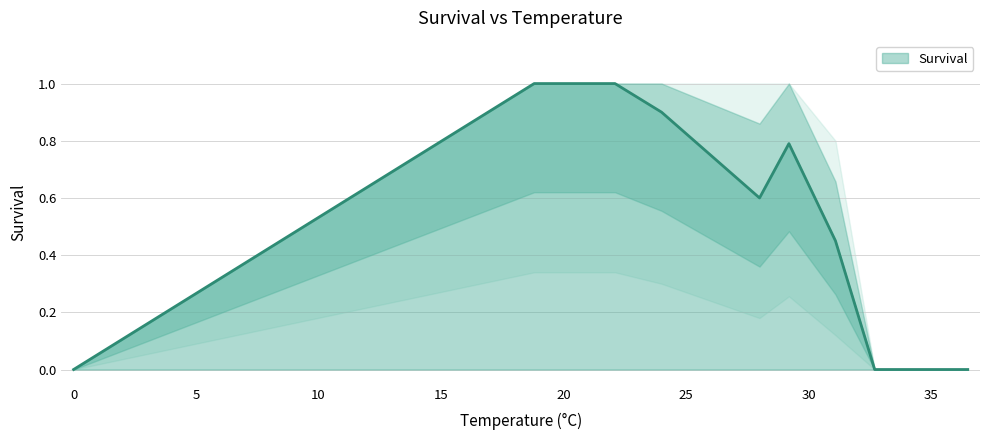

What is the difference between the maximum and second lowest values?

1.0